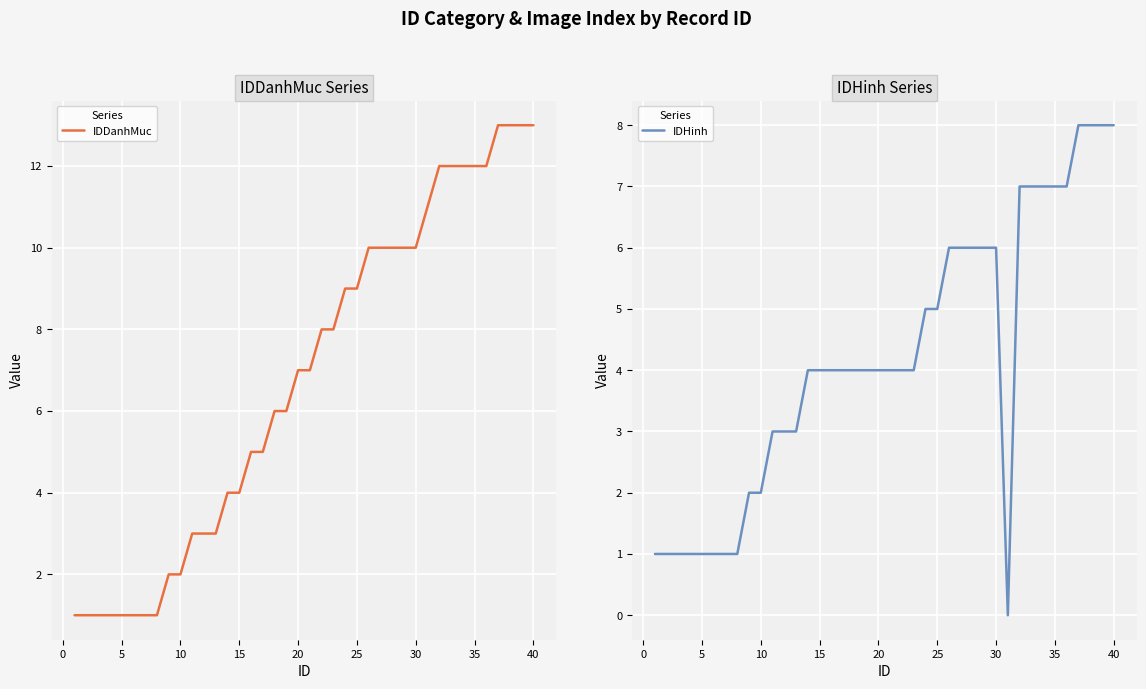

How many positive values does the IDHinh series have?

39